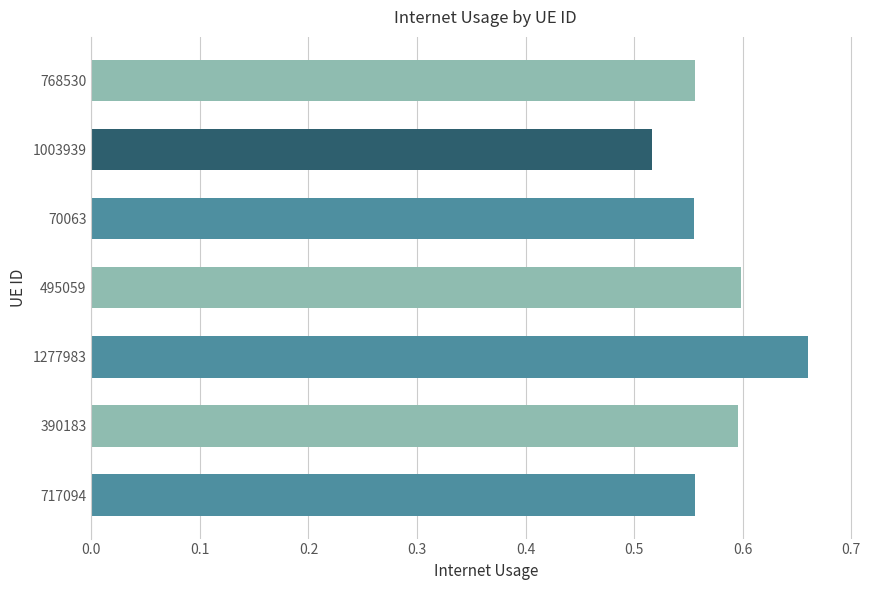

Between 1277983 and 717094, which is larger?

1277983